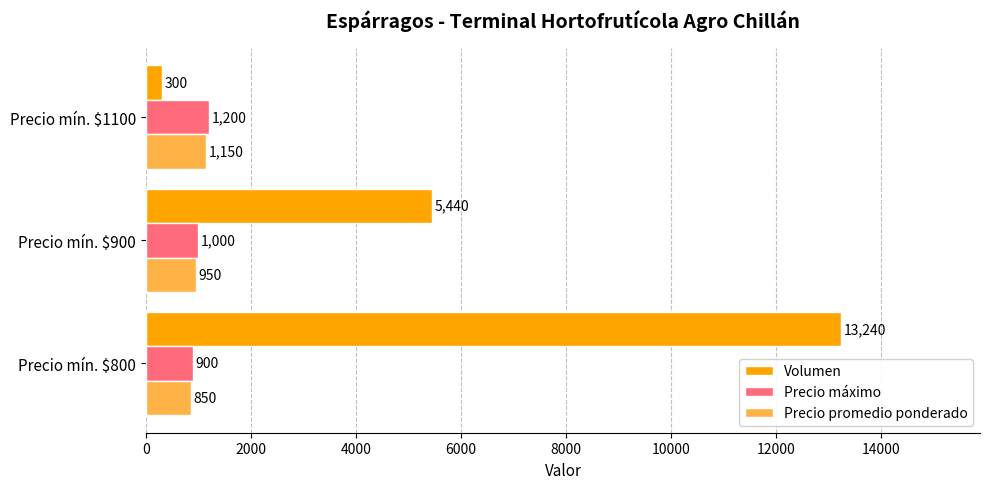

What is the smallest value displayed?

300